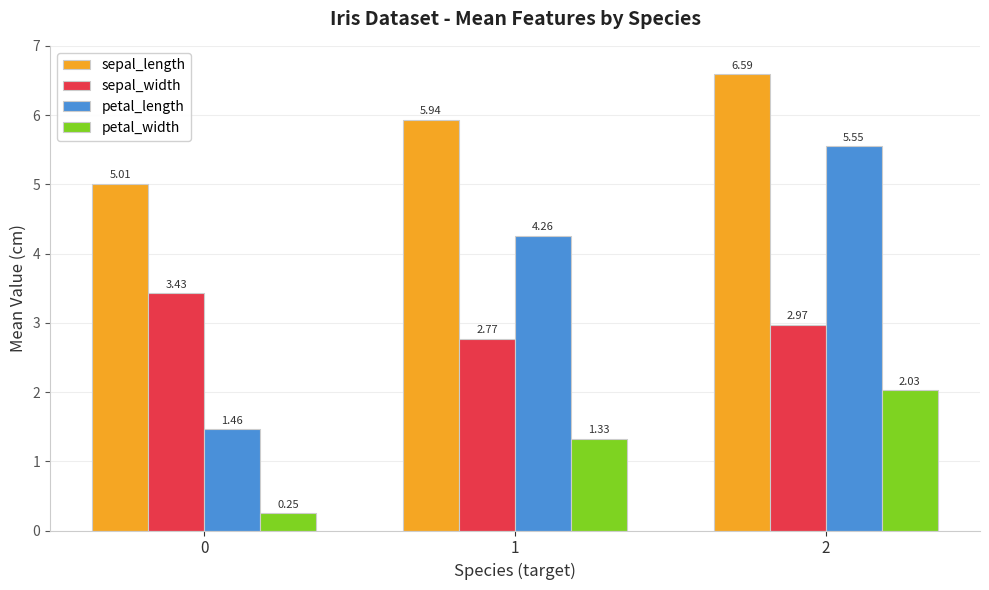

How many data points in petal_width are above 1?

2